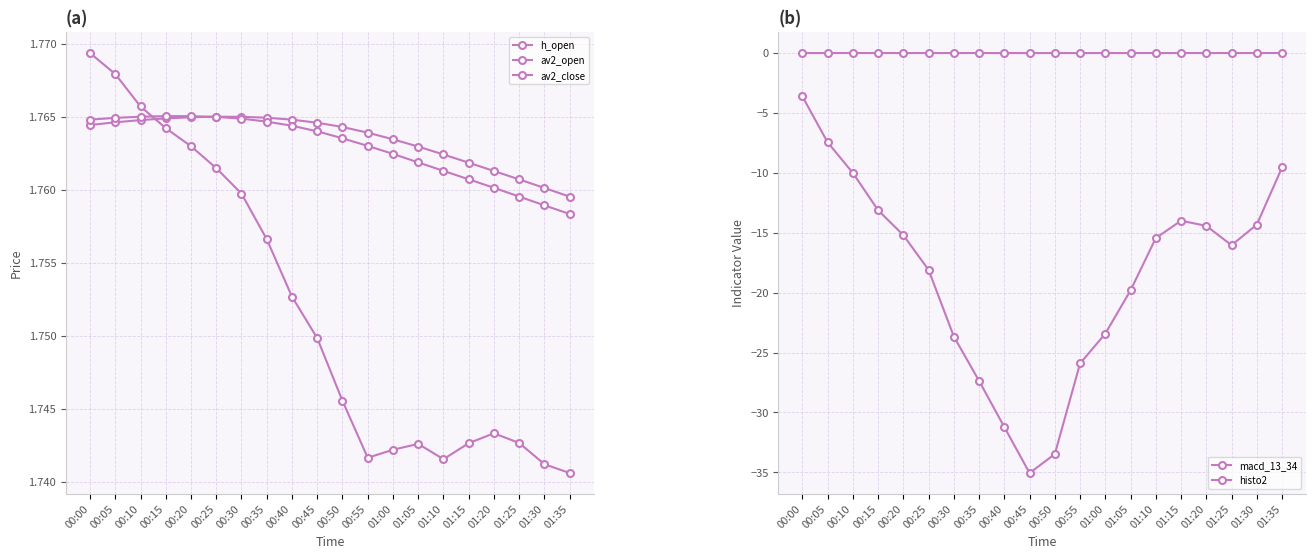

How many data points does each series have?

20